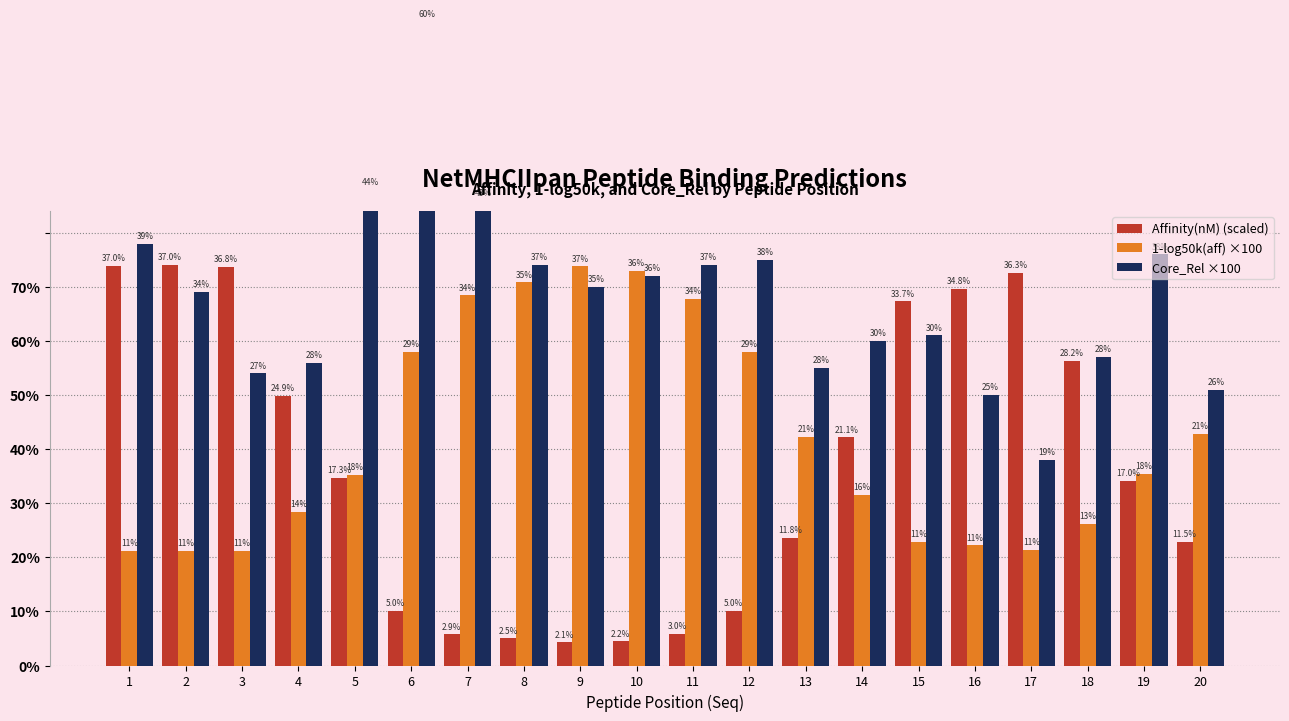

At which category is the sum across all series the highest?

6